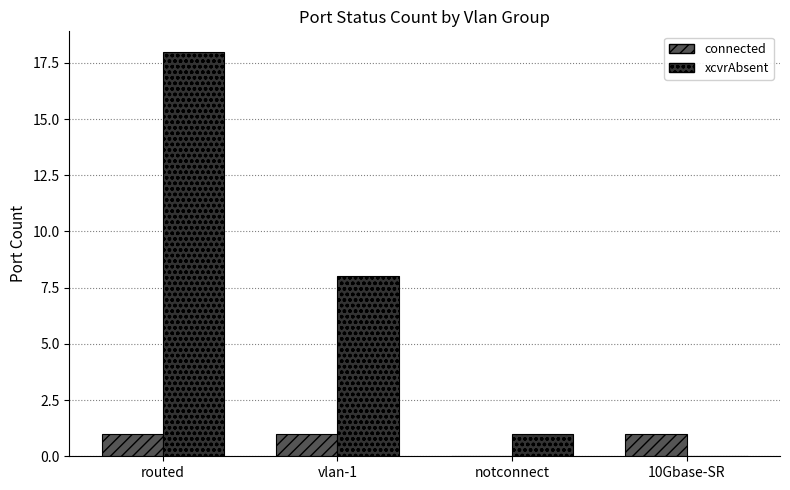

Which series has the widest spread of values?

xcvrAbsent